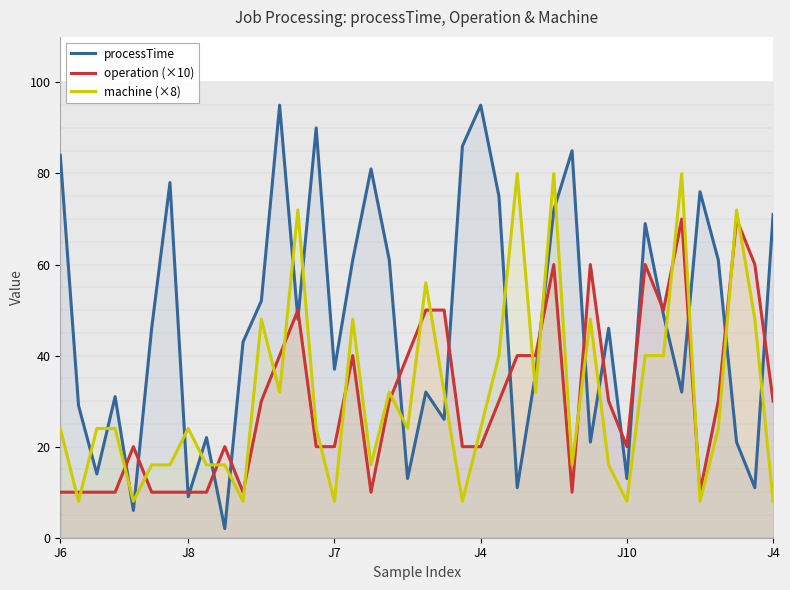

Does the chart have visible grid lines?

No